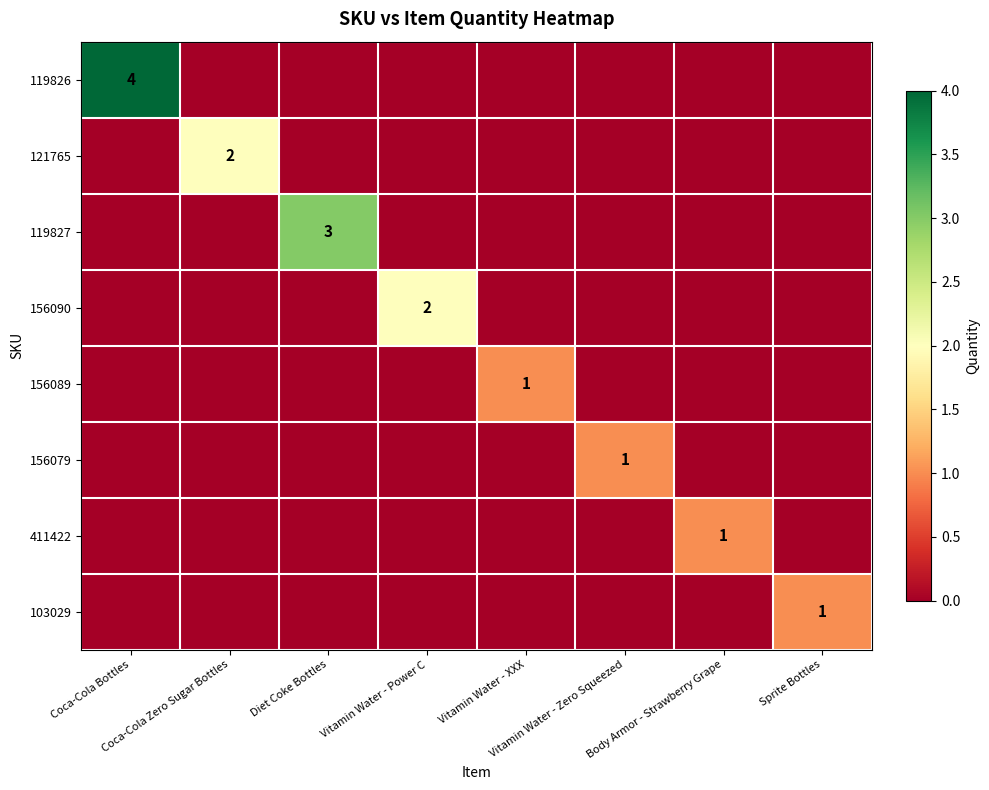

The 156089 series shows 1 at Vitamin Water - Power C. True or false?

False